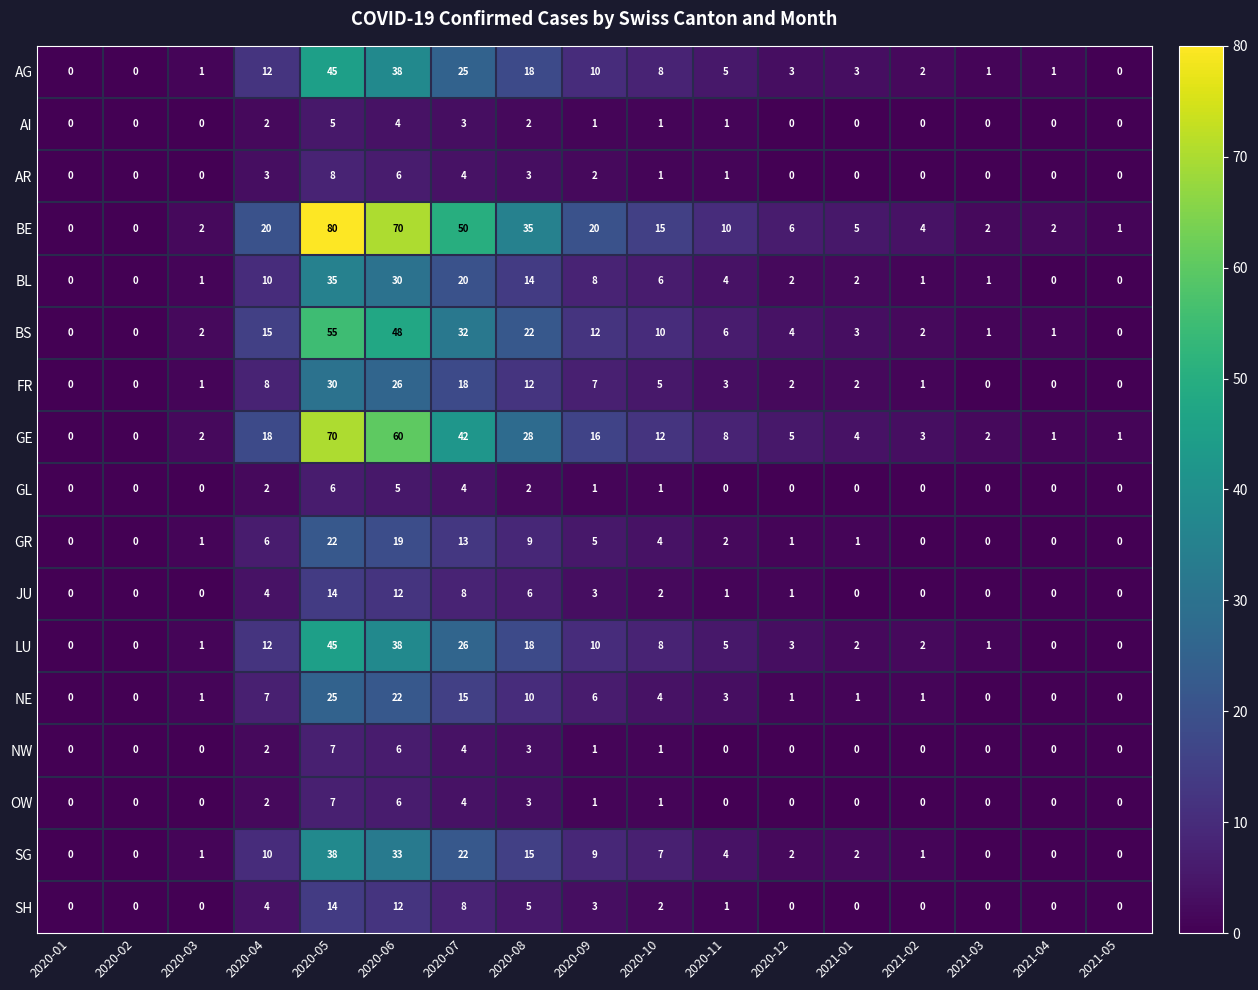

Which label corresponds to the largest value in the chart?

2020-05